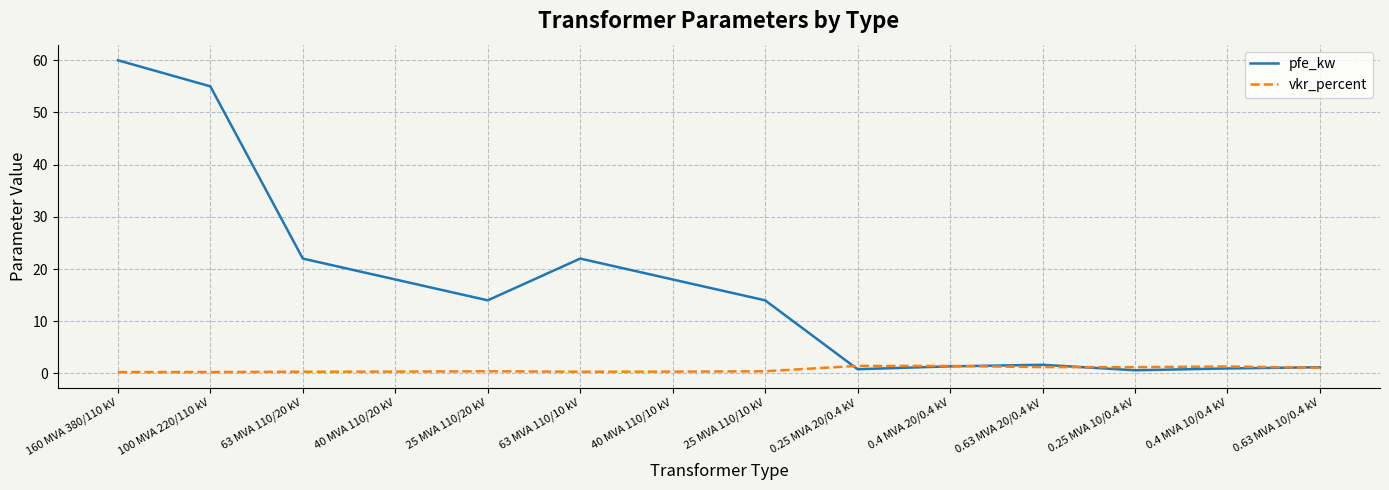

Between which two adjacent categories do pfe_kw and vkr_percent first intersect?

25 MVA 110/10 kV and 0.25 MVA 20/0.4 kV